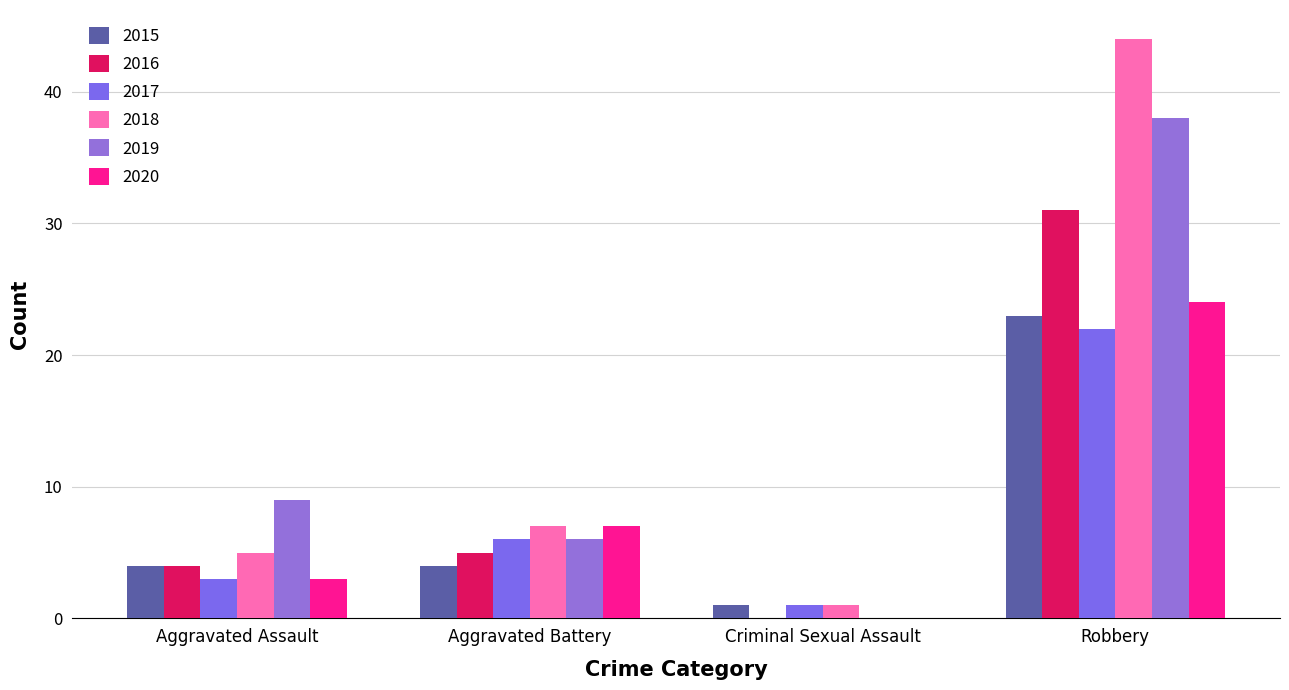

Are the bars horizontal?

No